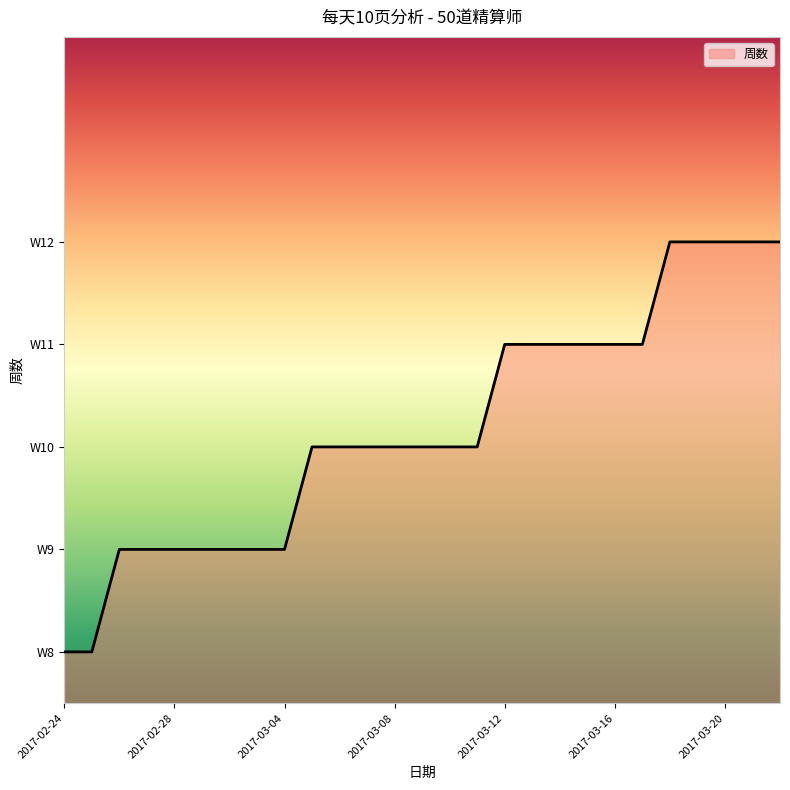

Rank the categories by value from highest to lowest.

2017-03-18, 2017-03-19, 2017-03-20, 2017-03-21, 2017-03-22, 2017-03-12, 2017-03-13, 2017-03-14, 2017-03-15, 2017-03-16, 2017-03-17, 2017-03-05, 2017-03-06, 2017-03-07, 2017-03-08, 2017-03-09, 2017-03-10, 2017-03-11, 2017-02-26, 2017-02-27, 2017-02-28, 2017-03-01, 2017-03-02, 2017-03-03, 2017-03-04, 2017-02-24, 2017-02-25